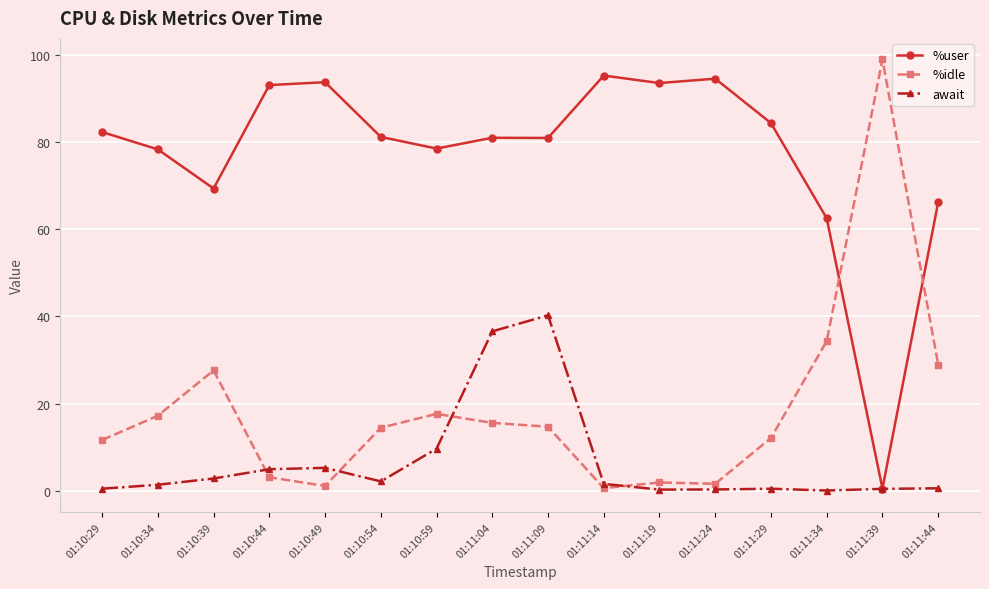

Which series has the widest spread of values?

%idle